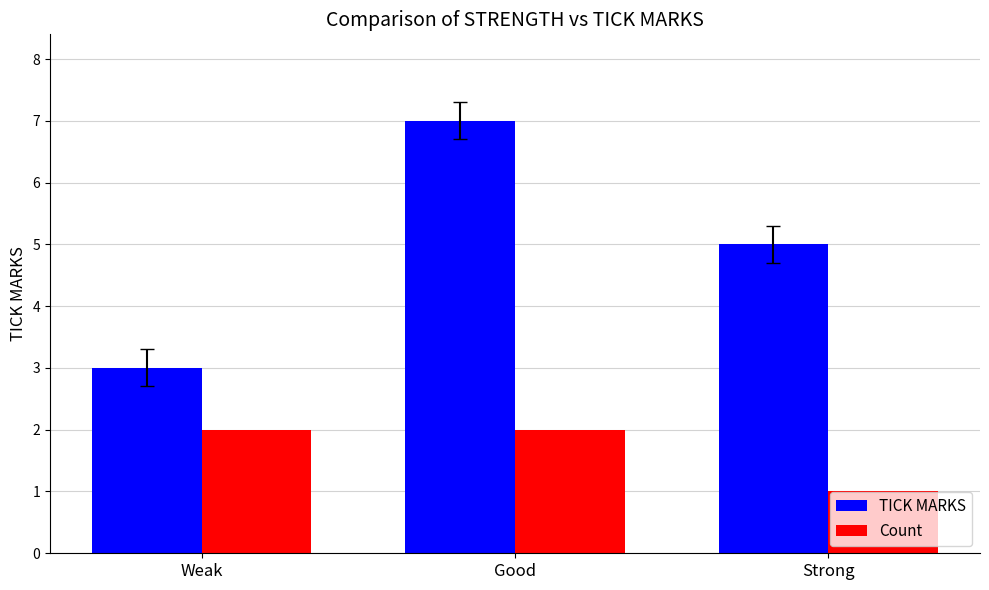

Is the value of TICK MARKS at Weak greater than the value of Count at Good?

Yes